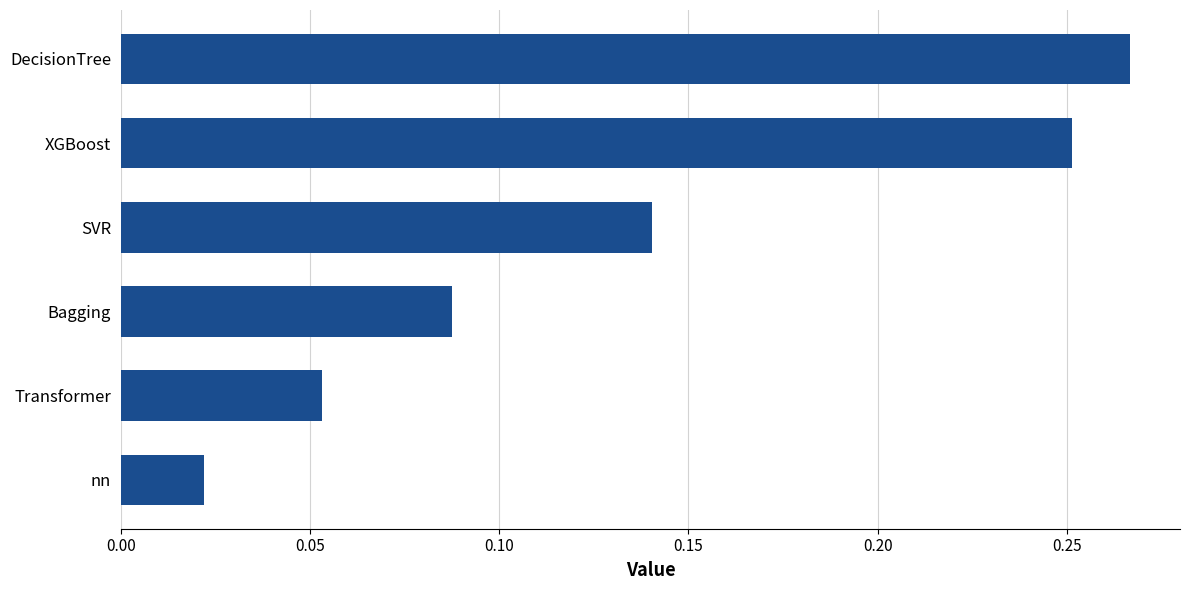

Which category has the lowest value across all series?

nn